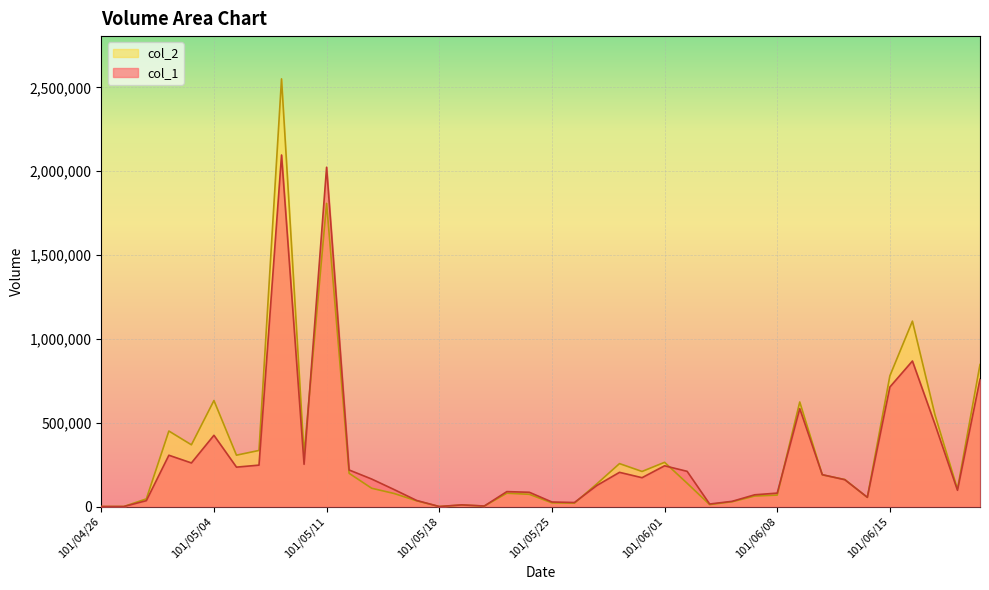

Reading left to right, list all the values displayed in this chart.

col_1: 101/04/26=0	101/04/27=0	101/04/30=35000	101/05/02=306000	101/05/03=260000	101/05/04=425000	101/05/07=235000	101/05/08=247000	101/05/09=2097000	101/05/10=252000	101/05/11=2024000	101/05/14=218000	101/05/15=164000	101/05/16=101000	101/05/17=36000	101/05/18=0	101/05/21=10000	101/05/22=3000	101/05/23=89000	101/05/24=85000	101/05/25=27000	101/05/28=24000	101/05/29=126000	101/05/30=204000	101/05/31=172000	101/06/01=243000	101/06/04=210000	101/06/05=15000	101/06/06=31000	101/06/07=70000	101/06/08=80000	101/06/11=584000	101/06/12=190000	101/06/13=160000	101/06/14=55000	101/06/15=713000	101/06/18=868000	101/06/19=491000	101/06/20=97000	101/06/21=759000
col_2: 101/04/26=0	101/04/27=0	101/04/30=45600	101/05/02=450350	101/05/03=368200	101/05/04=632270	101/05/07=306330	101/05/08=334550	101/05/09=2551100	101/05/10=313250	101/05/11=1808410	101/05/14=198160	101/05/15=109070	101/05/16=77640	101/05/17=33980	101/05/18=0	101/05/21=8800	101/05/22=2940	101/05/23=79490	101/05/24=72870	101/05/25=21980	101/05/28=20210	101/05/29=135950	101/05/30=255990	101/05/31=209190	101/06/01=263700	101/06/04=139210	101/06/05=11650	101/06/06=28720	101/06/07=62600	101/06/08=68200	101/06/11=623670	101/06/12=189050	101/06/13=161050	101/06/14=54300	101/06/15=779630	101/06/18=1105940	101/06/19=547650	101/06/20=104070	101/06/21=846980